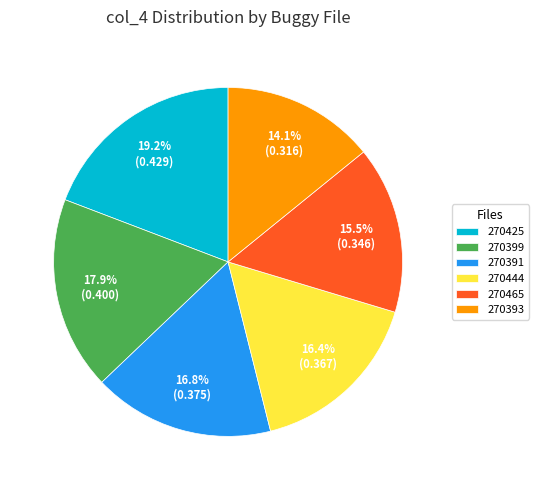

Is there a majority slice in this chart?

No